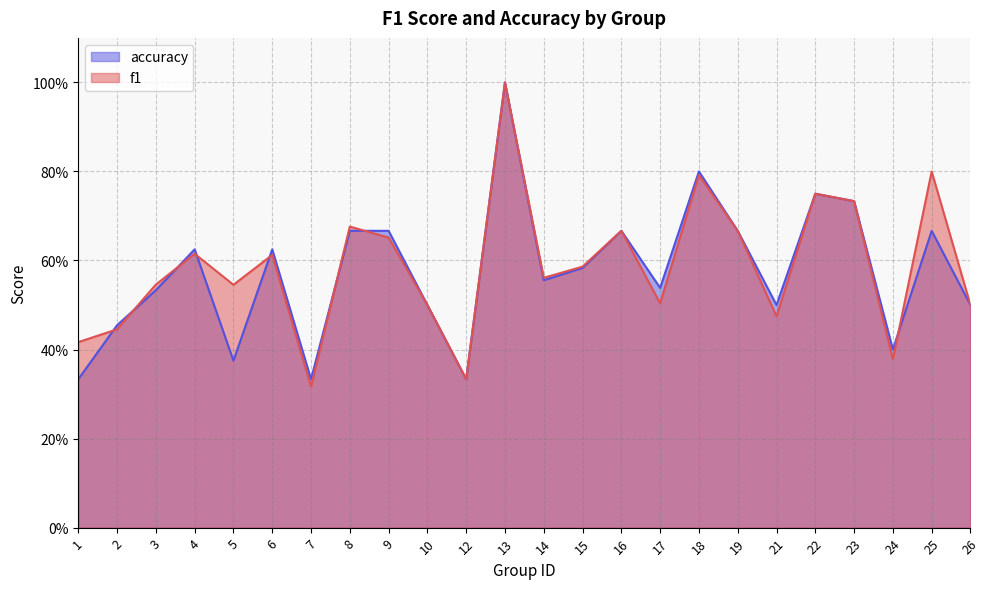

Rank the series by their average value, from lowest to highest.

accuracy, f1